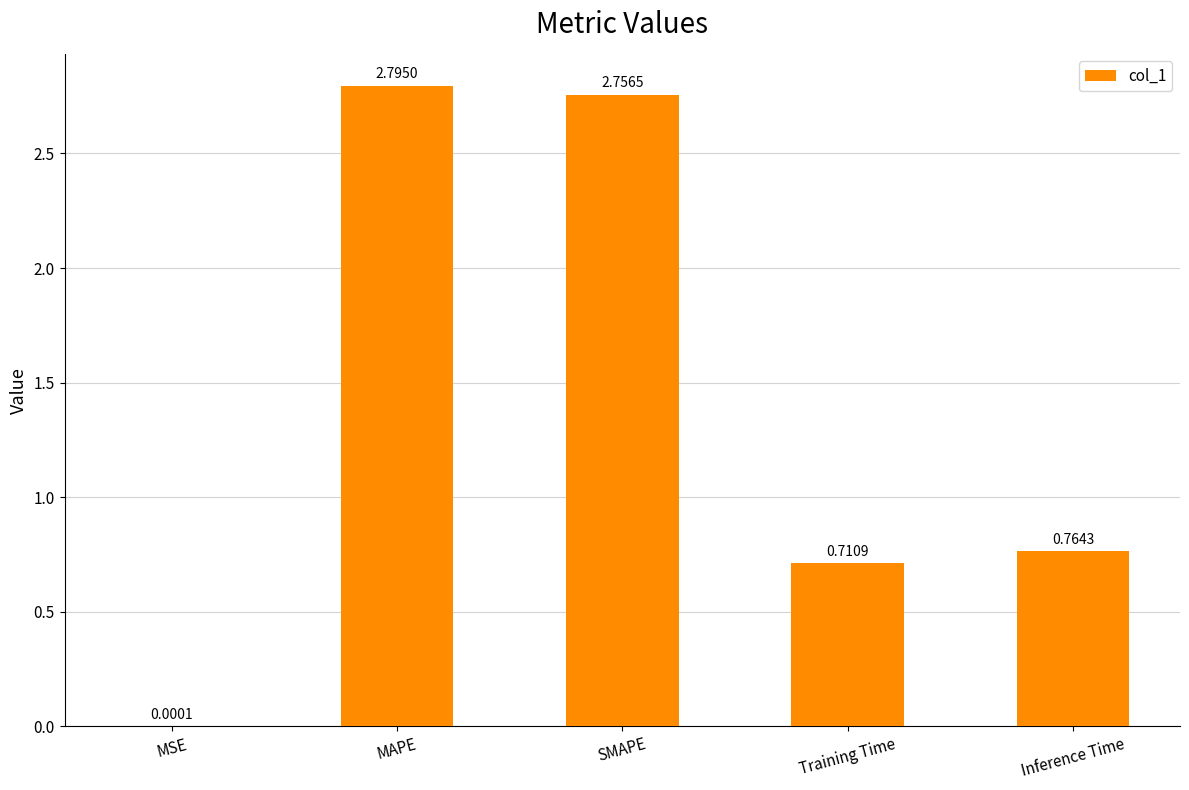

Between MAPE and Inference Time, which is larger?

MAPE